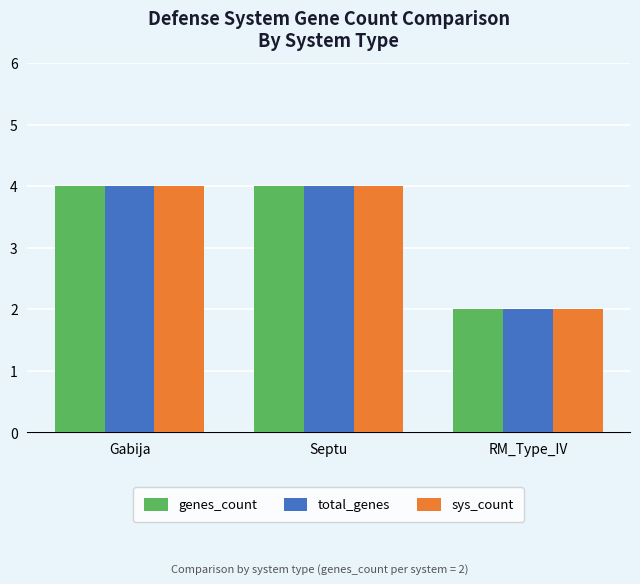

Are the bars horizontal?

No